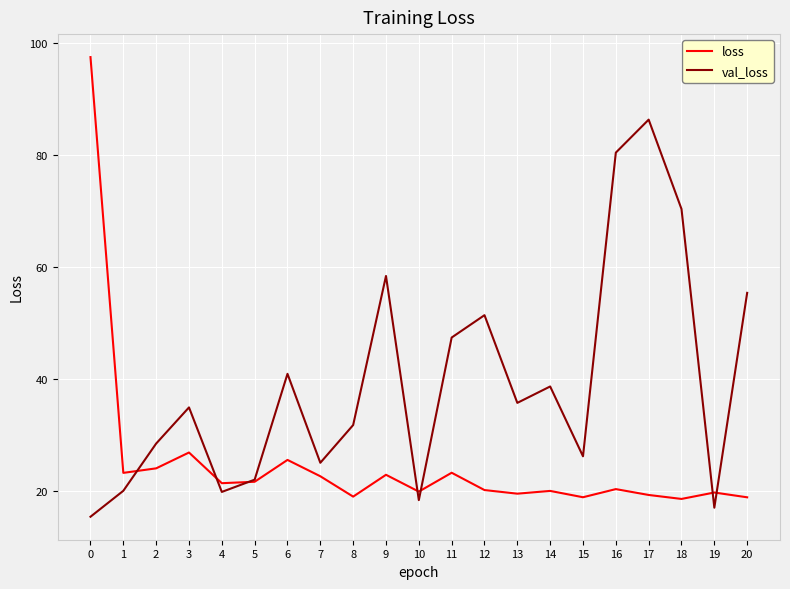

Is this an area chart (filled region under the line)?

No